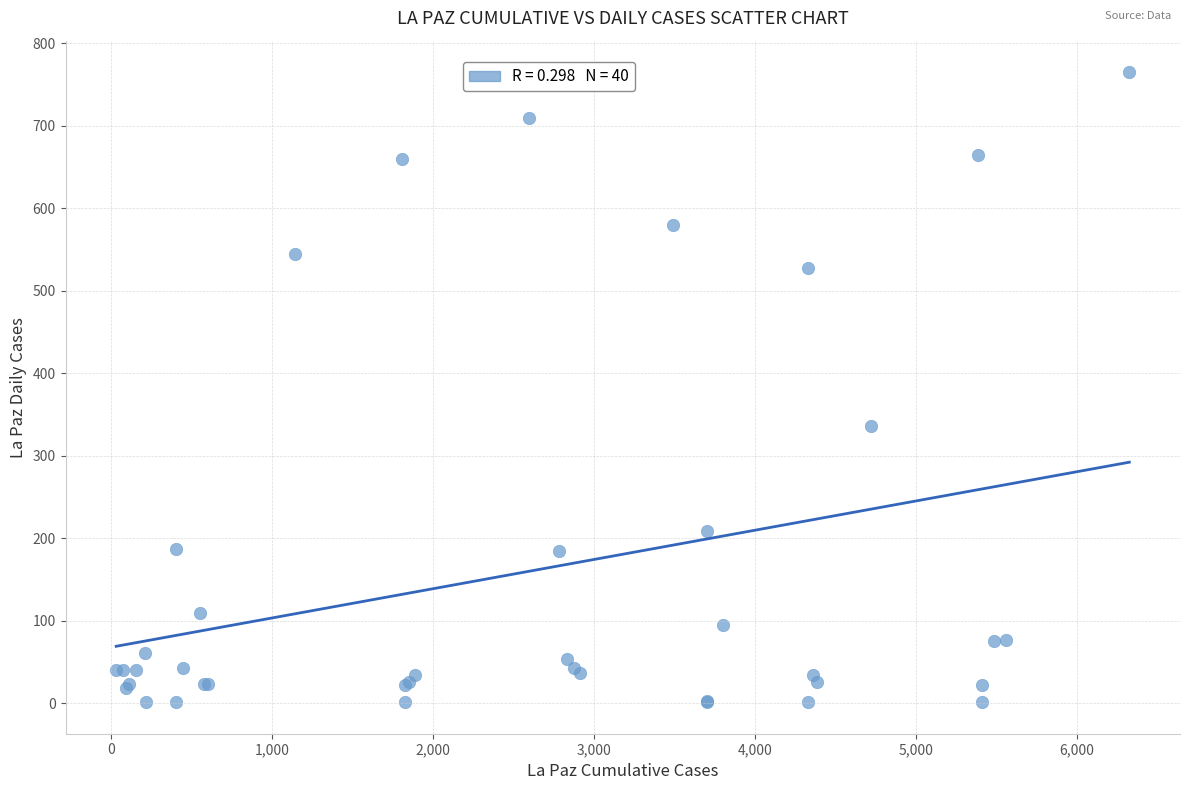

What Y value in the scatter plot is closest to 383?

336